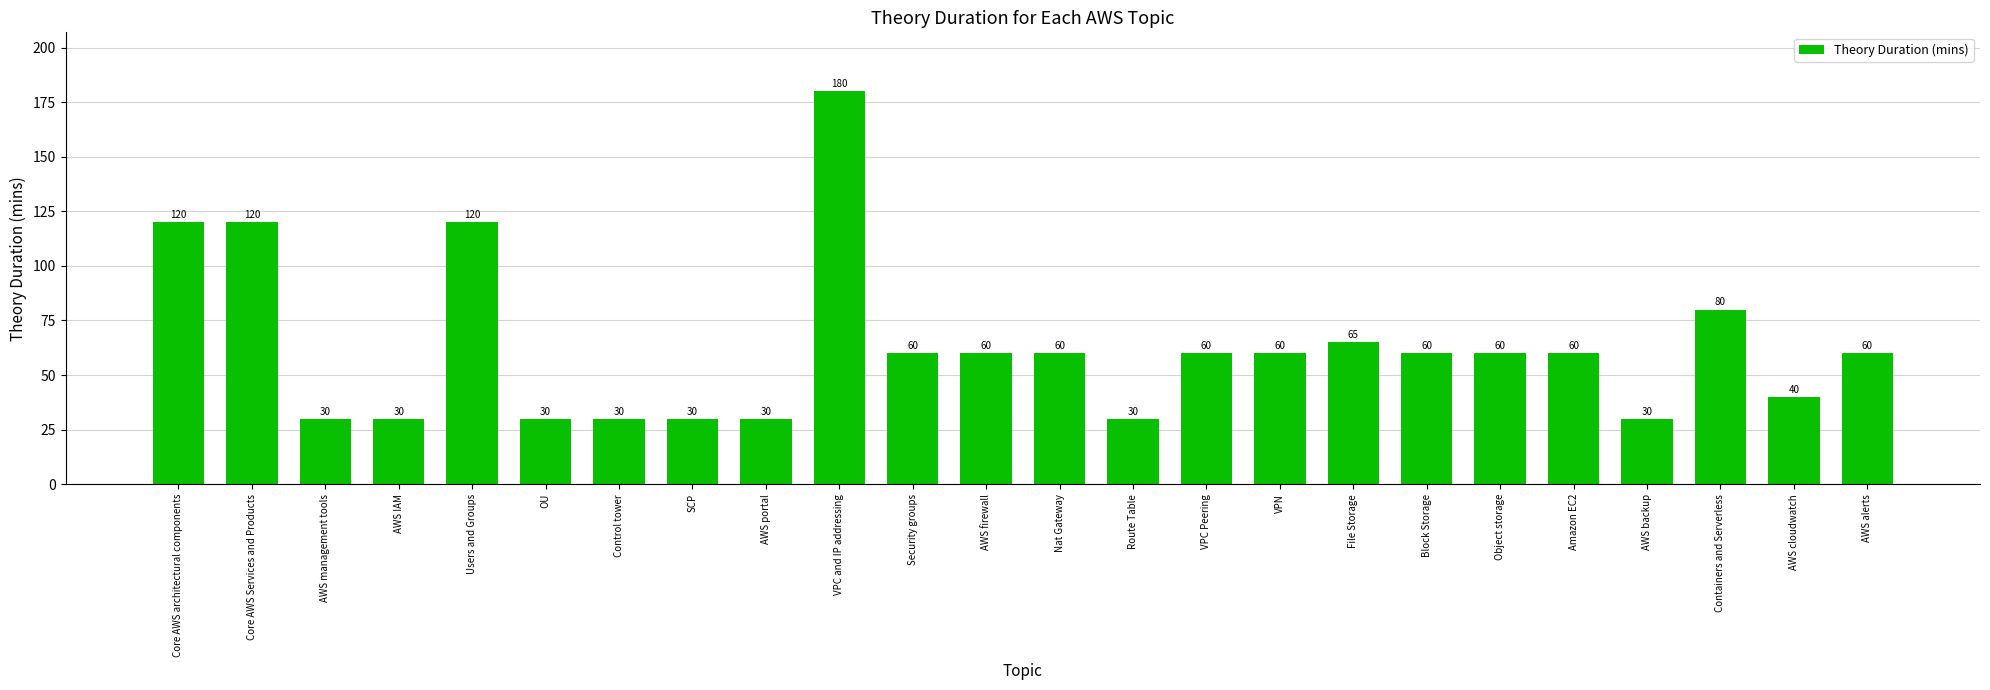

The chart shows a value of 120 at Core AWS architectural components. True or false?

True